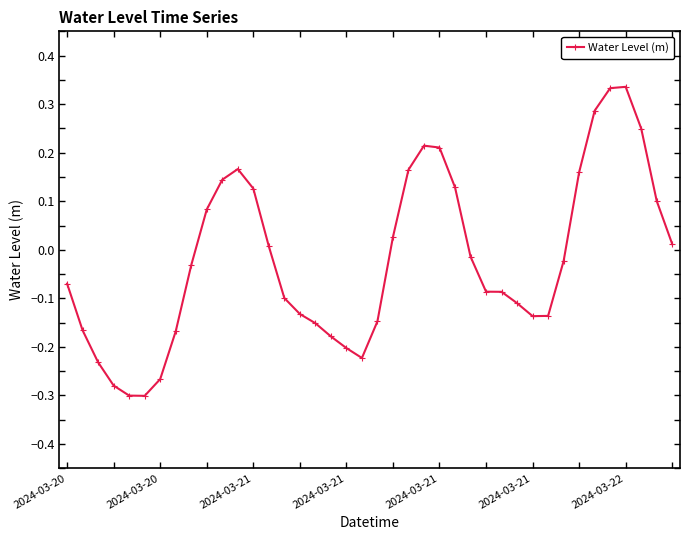

What is the sum of all values?

-0.8